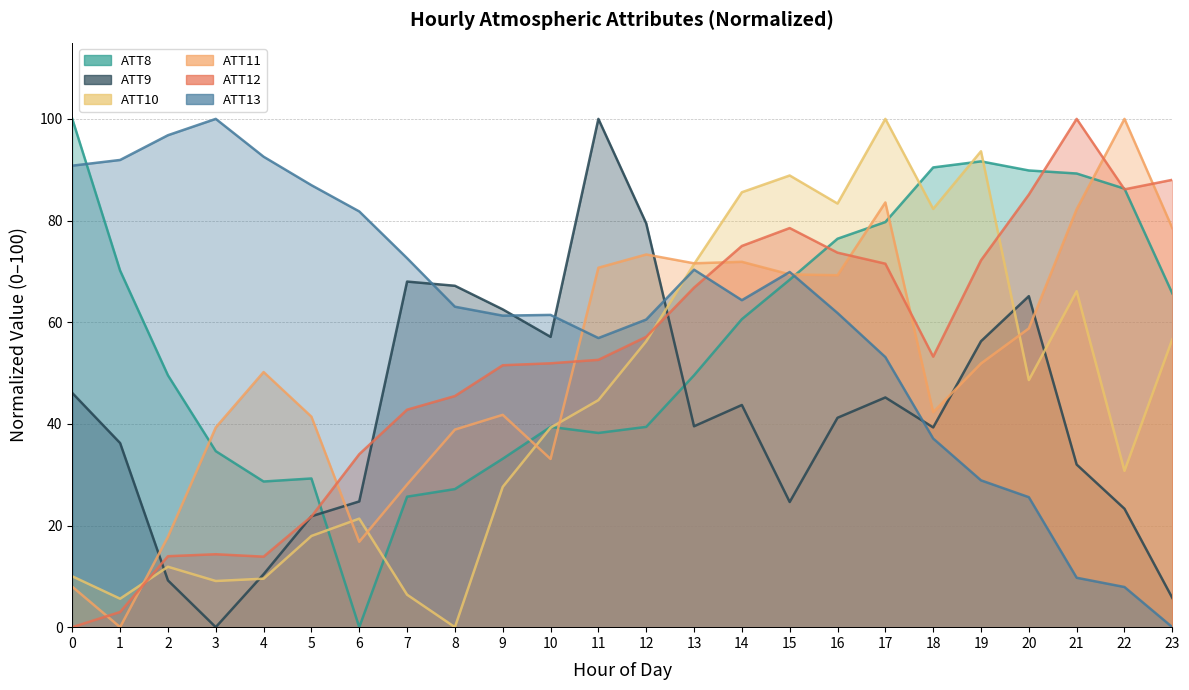

Count the number of categories in the chart.

24